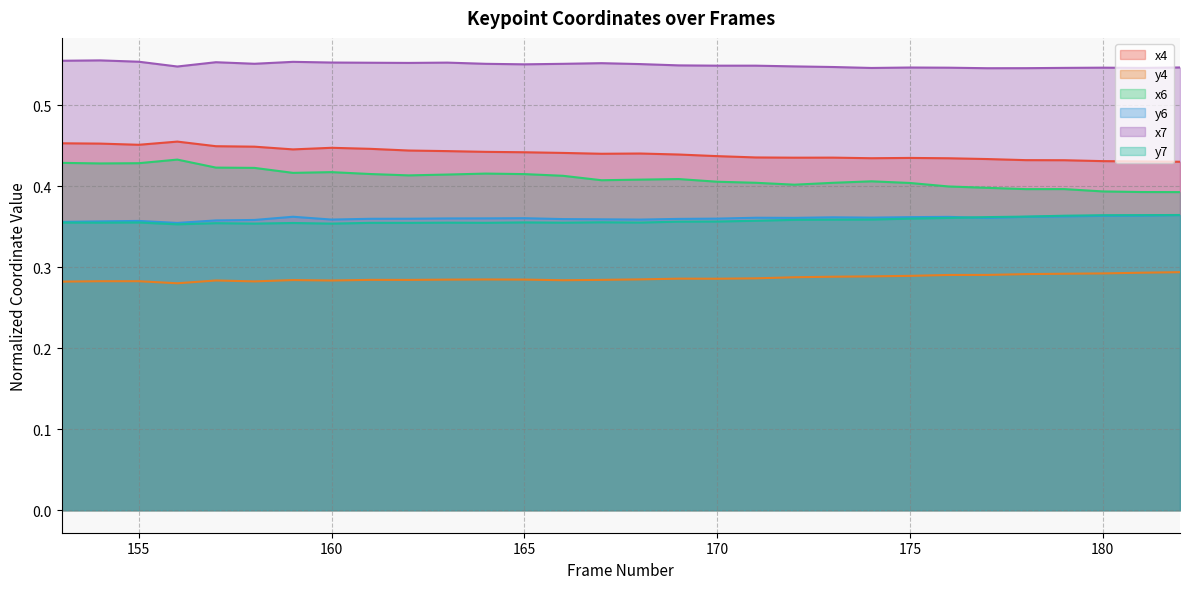

What is the greatest value displayed?

0.6